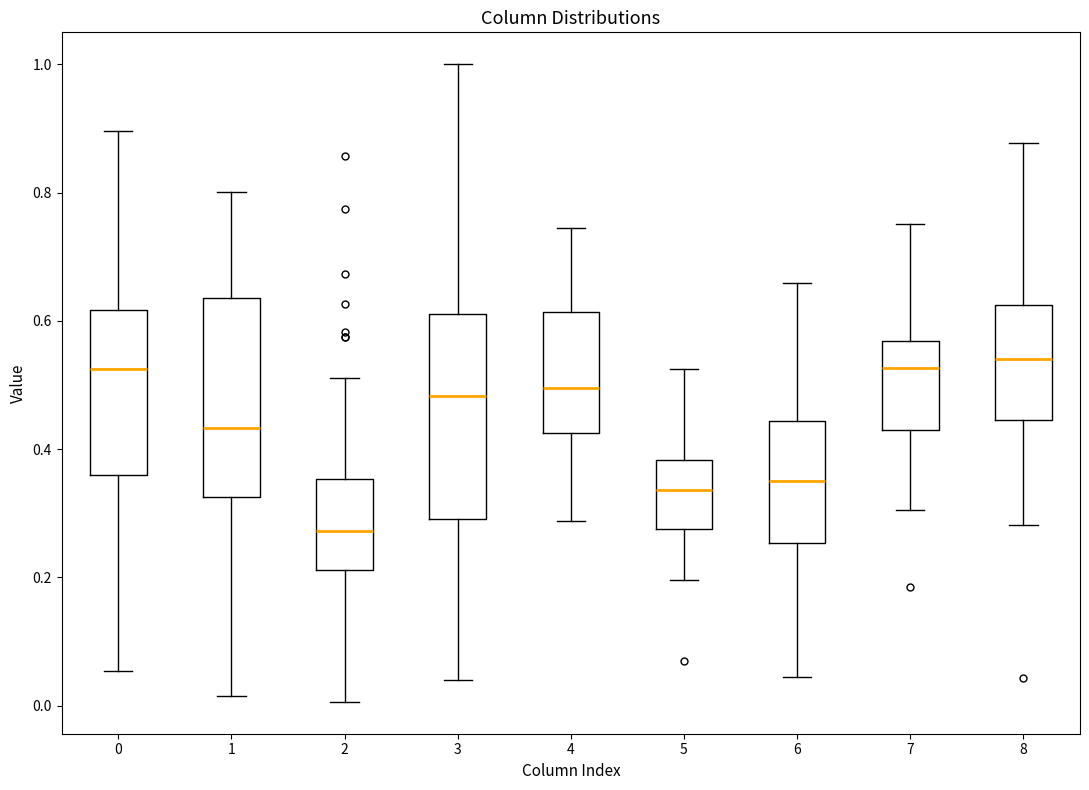

Reading left to right, read every box against the y-axis: the position of its median line, the range the box covers, and the ends of its whiskers. The values are not printed on the chart, so give them approximately, as read against the axis.

0: median 0.52, box 0.36 to 0.62, whiskers 0.06 to 0.90
1: median 0.44, box 0.32 to 0.64, whiskers 0.02 to 0.80
2: median 0.28, box 0.22 to 0.36, whiskers 0.00 to 0.52
3: median 0.48, box 0.30 to 0.62, whiskers 0.04 to 1.00
4: median 0.50, box 0.42 to 0.62, whiskers 0.28 to 0.74
5: median 0.34, box 0.28 to 0.38, whiskers 0.20 to 0.52
6: median 0.36, box 0.26 to 0.44, whiskers 0.04 to 0.66
7: median 0.52, box 0.42 to 0.56, whiskers 0.30 to 0.76
8: median 0.54, box 0.44 to 0.62, whiskers 0.28 to 0.88